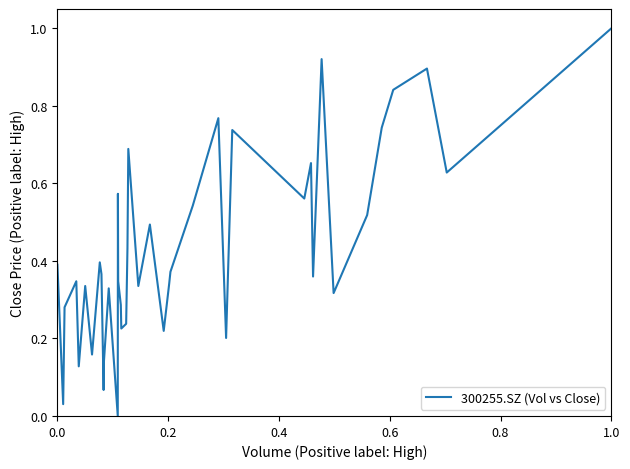

What is the difference between the maximum and minimum values?

1.0